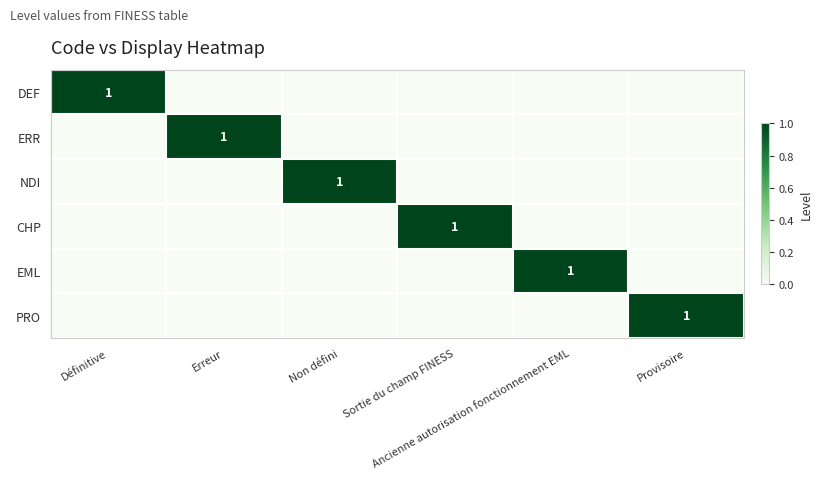

At which category is the sum across all series the highest?

Définitive